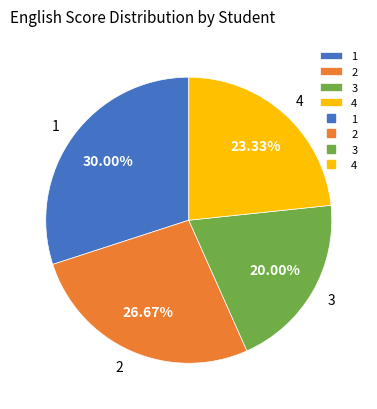

To the nearest percent, what is the average slice percentage?

25%